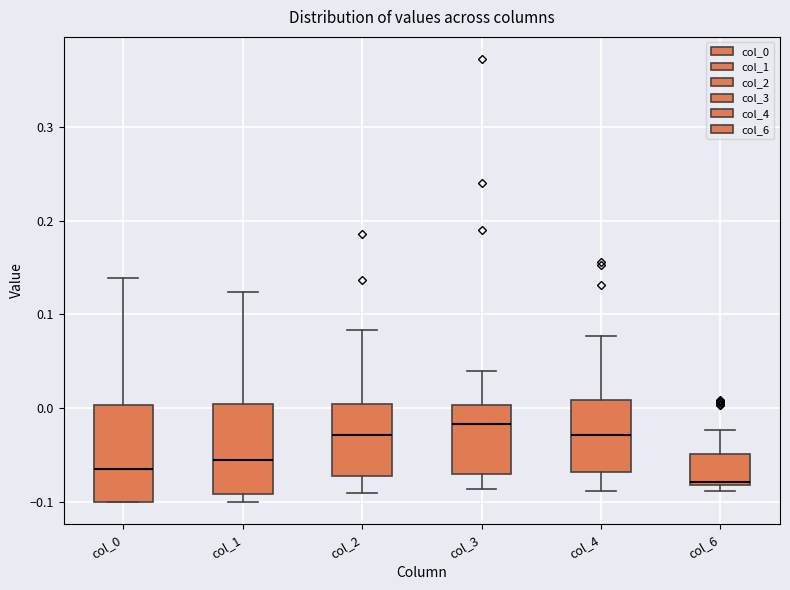

Reading left to right, read every box against the y-axis: the position of its median line, the range the box covers, and the ends of its whiskers. The values are not printed on the chart, so give them approximately, as read against the axis.

col_0: median -0.06, box -0.10 to 0.00, whiskers -0.10 to 0.14
col_1: median -0.06, box -0.09 to 0.00, whiskers -0.10 to 0.12
col_2: median -0.03, box -0.07 to 0.00, whiskers -0.09 to 0.08
col_3: median -0.02, box -0.07 to 0.00, whiskers -0.09 to 0.04
col_4: median -0.03, box -0.07 to 0.01, whiskers -0.09 to 0.08
col_6: median -0.08, box -0.08 to -0.05, whiskers -0.09 to -0.02